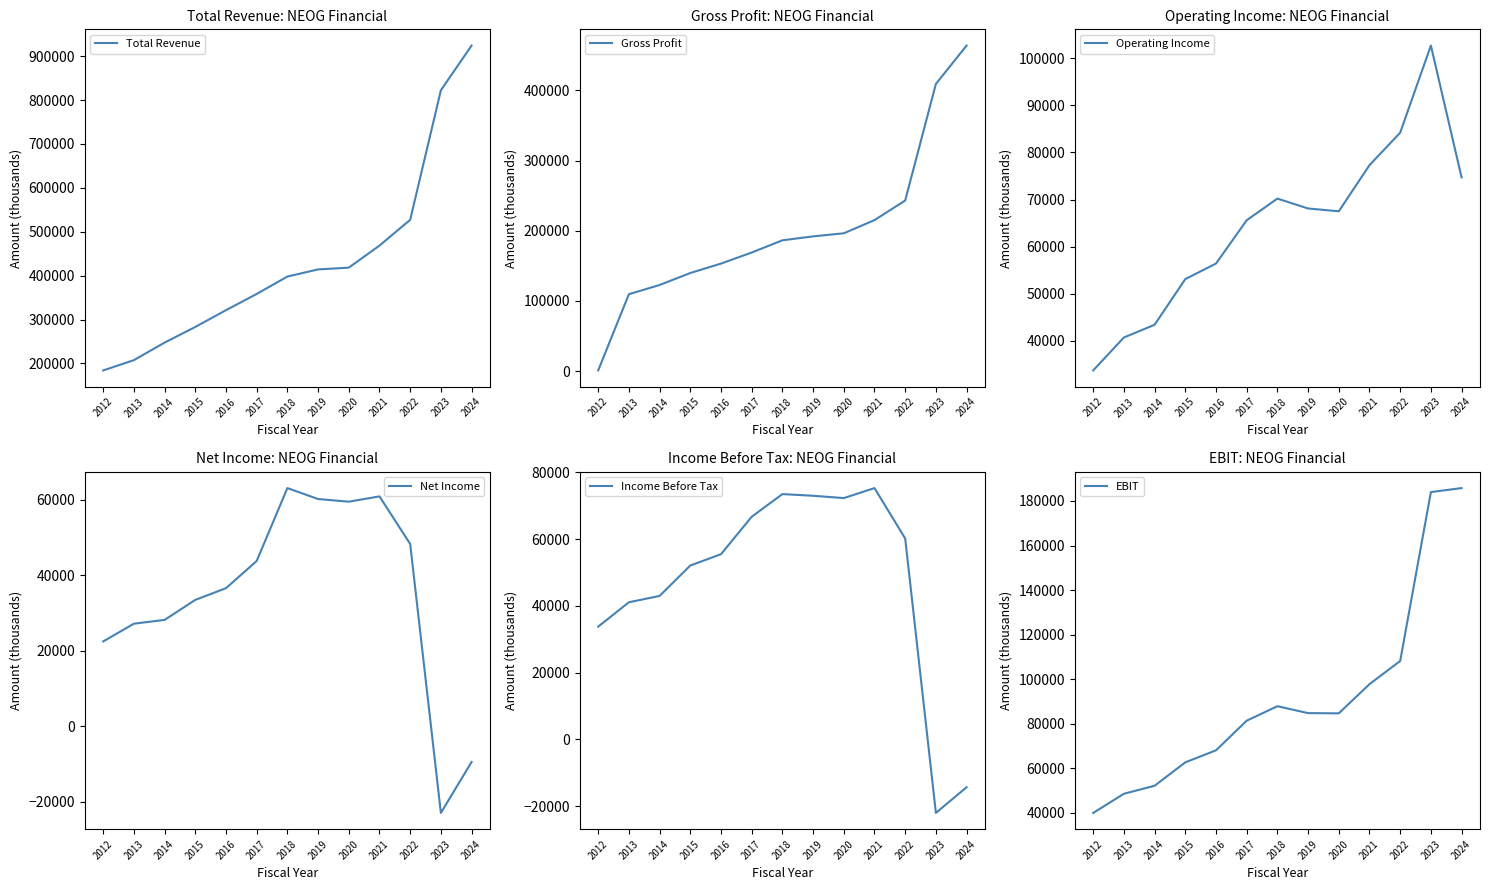

Reading right to left, transcribe all the data shown in this chart.

Total Revenue: 924200	822400	527200	468500	418200	414200	397900	358300	321300	283100	247400	207500	184000
Gross Profit: 463900	409200	243000	215100	196300	191900	186300	168900	153100	139700	122600	109500	800
Operating Income: 74700	102700	84200	77300	67500	68100	70200	65600	56400	53100	43400	40700	33700
Net Income: -9400	-22900	48300	60900	59500	60200	63100	43800	36600	33500	28200	27200	22500
Income Before Tax: -14300	-22000	60200	75300	72300	73000	73500	66700	55500	52100	43000	41100	33800
EBIT: 185800	184000	108200	97800	84700	84800	87900	81400	68100	62700	52200	48600	40000